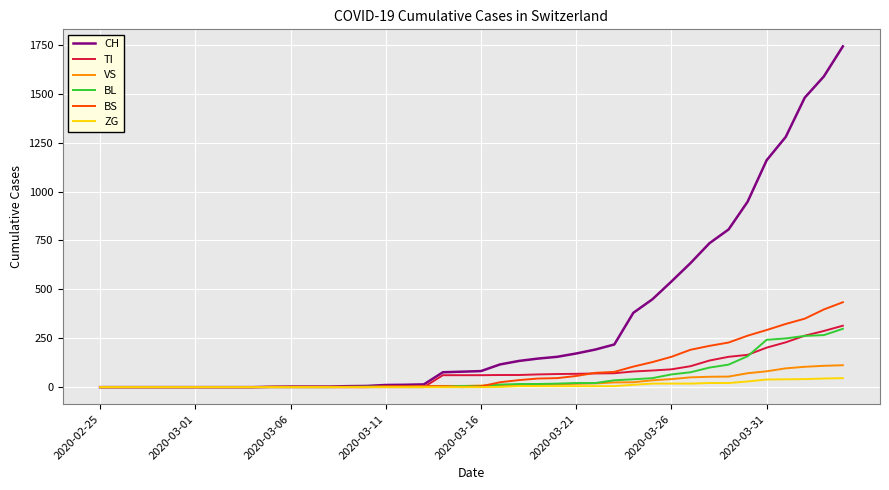

What is the maximum value for BS?

434